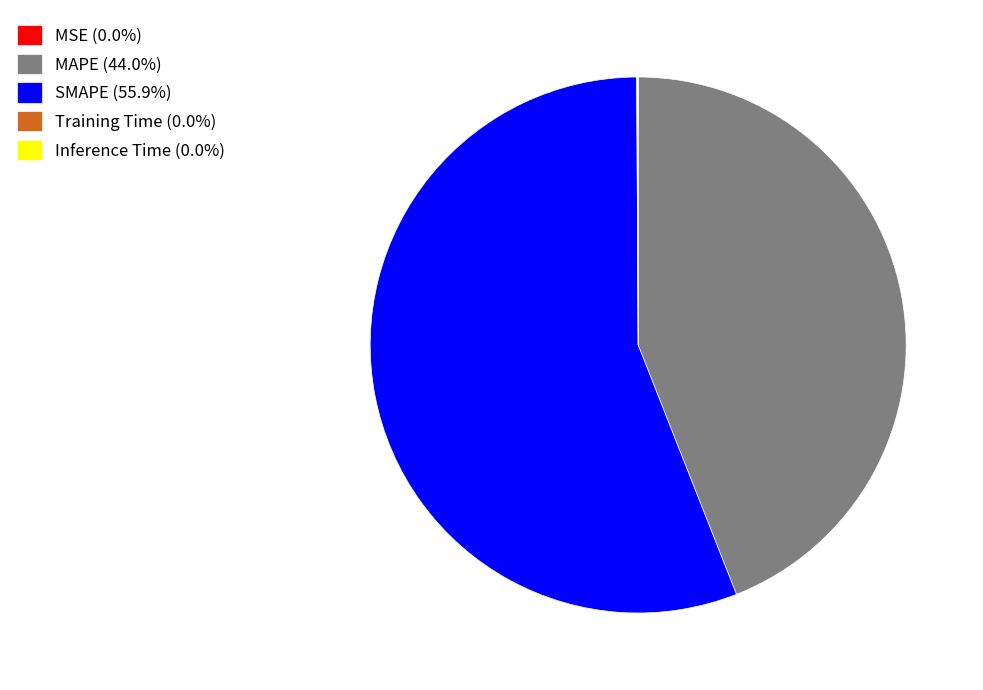

Is there any slice that represents more than half of the pie?

Yes